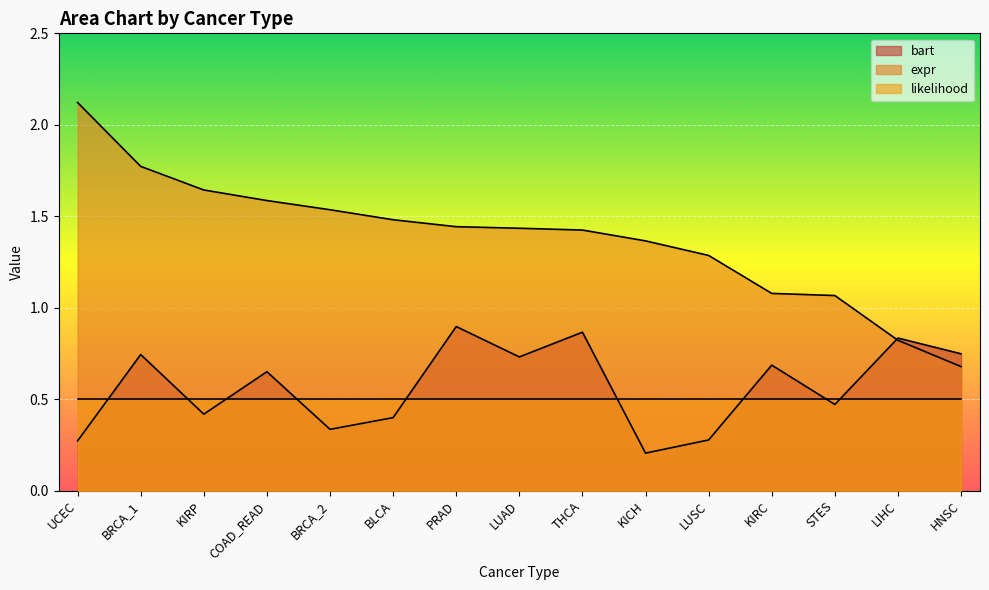

What is the greatest value displayed?

2.1